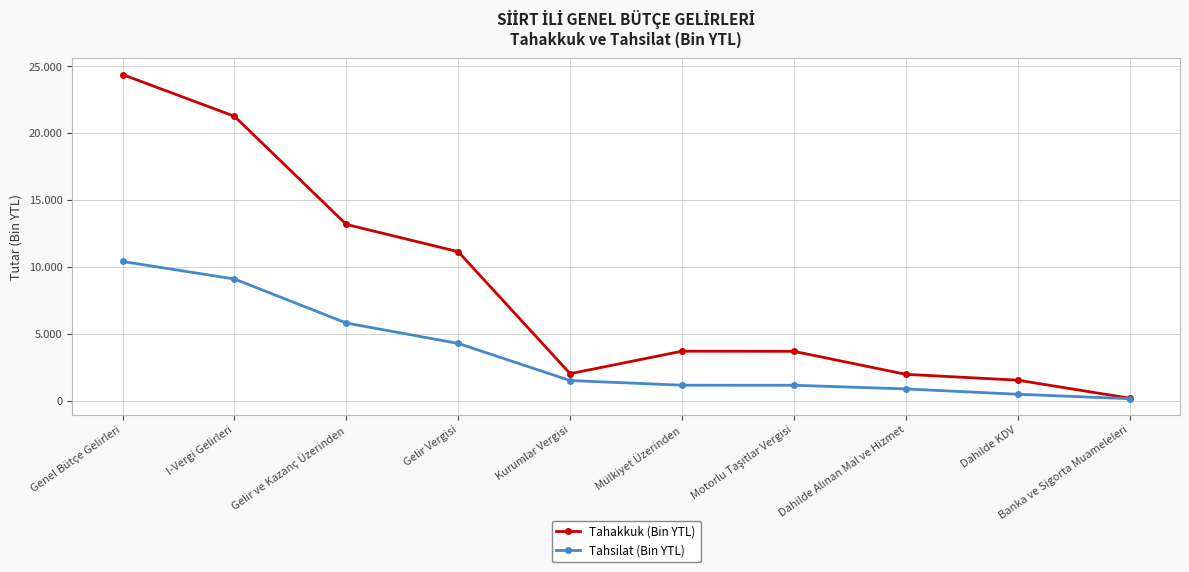

True or false: Tahakkuk (Bin YTL) and Tahsilat (Bin YTL) cross at least once.

False